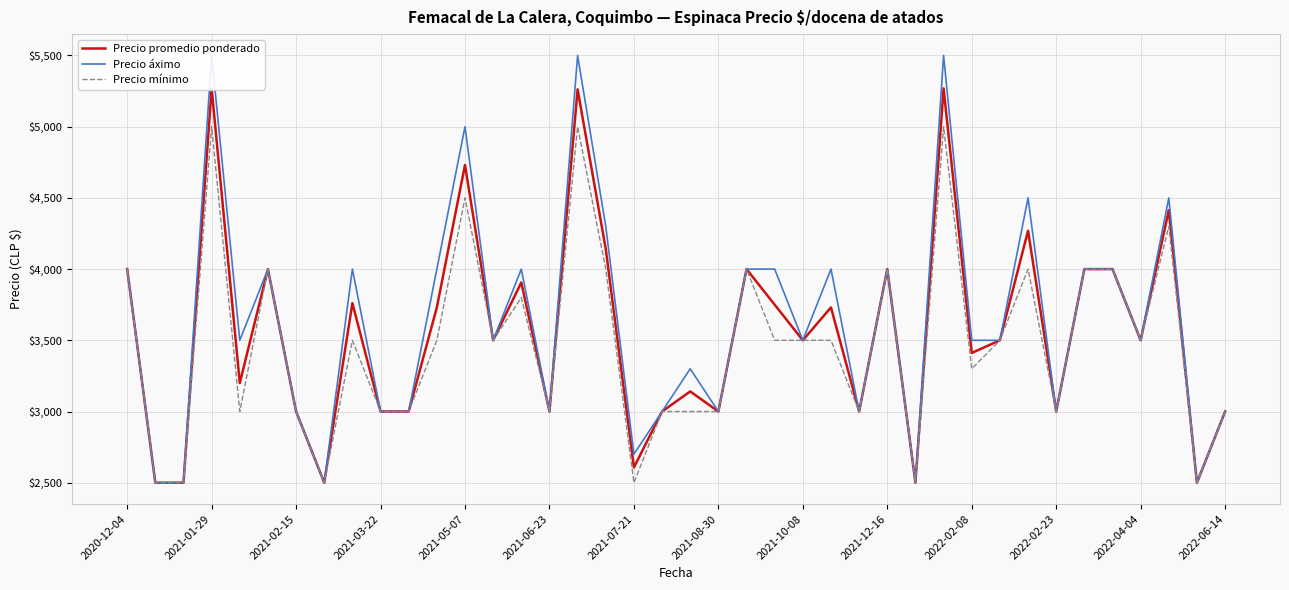

What position from the left is 19?

20